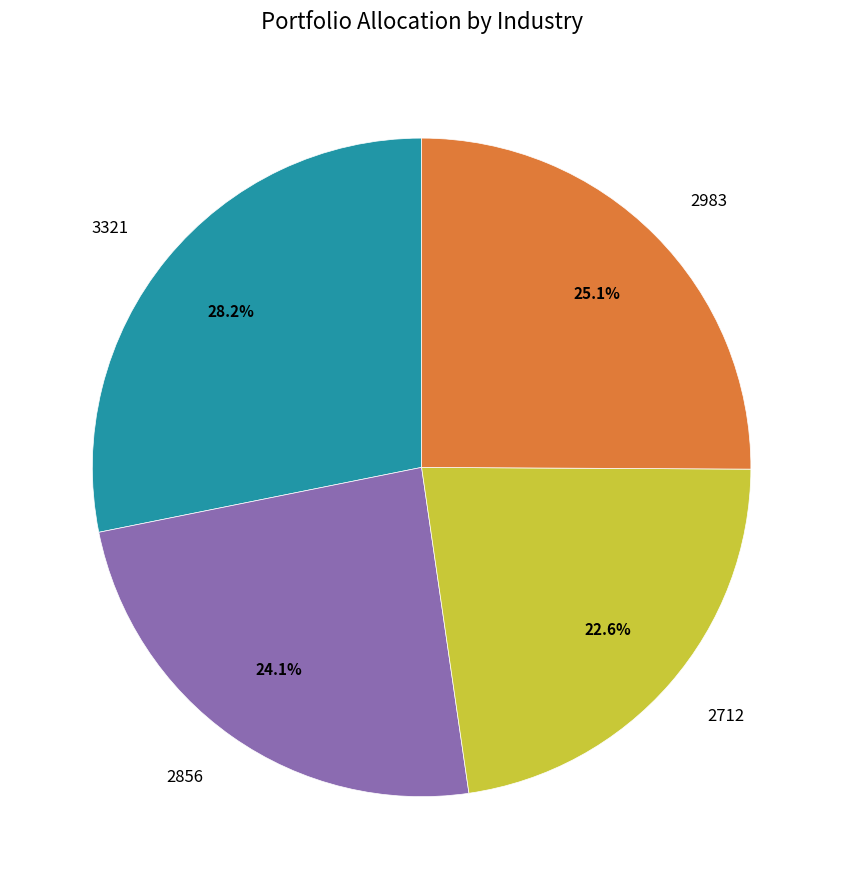

To the nearest percent, what portion does 2983 represent?

25%